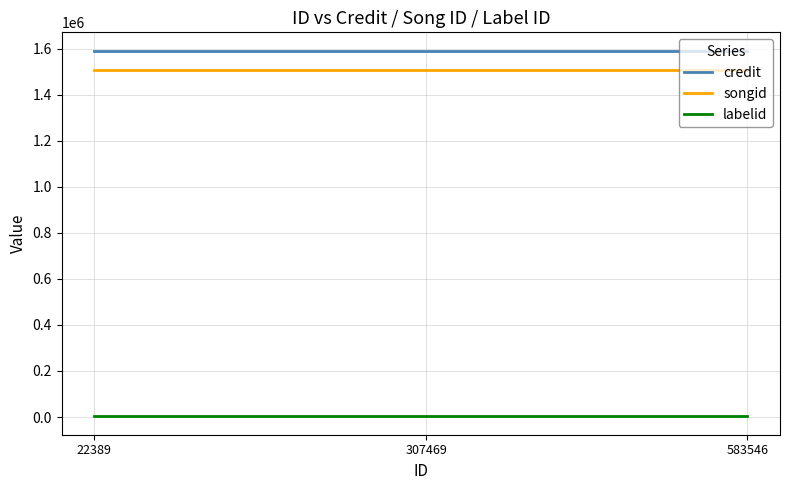

Between 583546 and 22389, which is larger?

583546